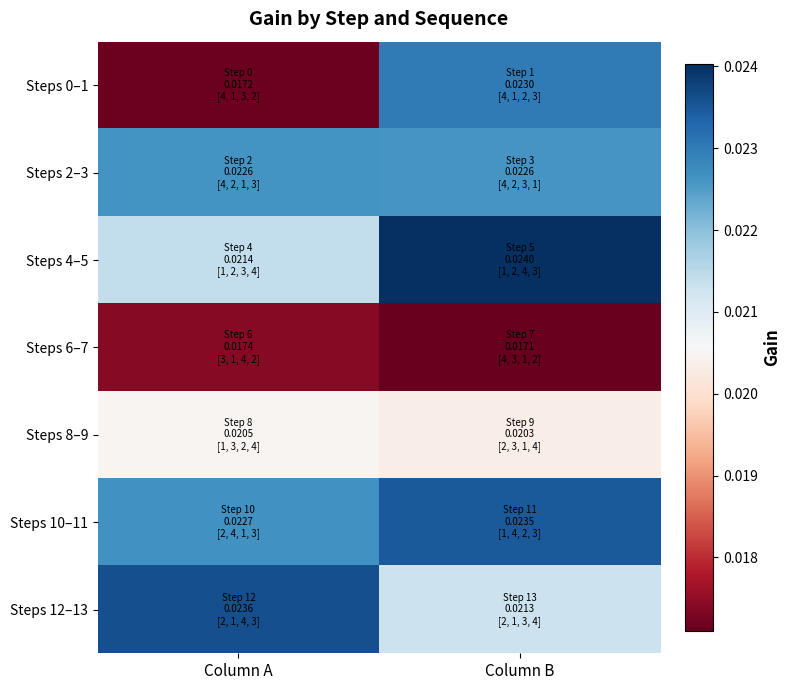

At how many categories does at least one series exceed 0?

2